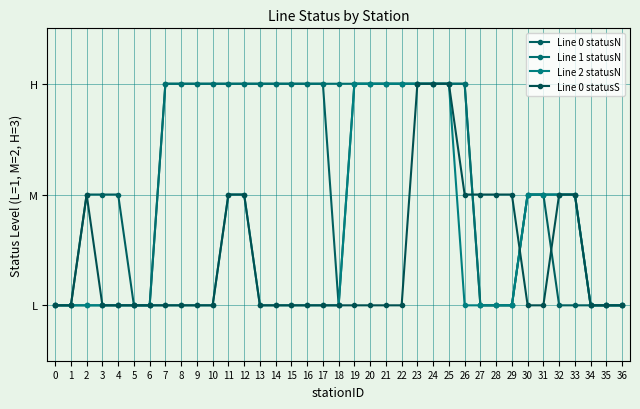

Which series changed the most between 4 and 10?

Line 1 statusN